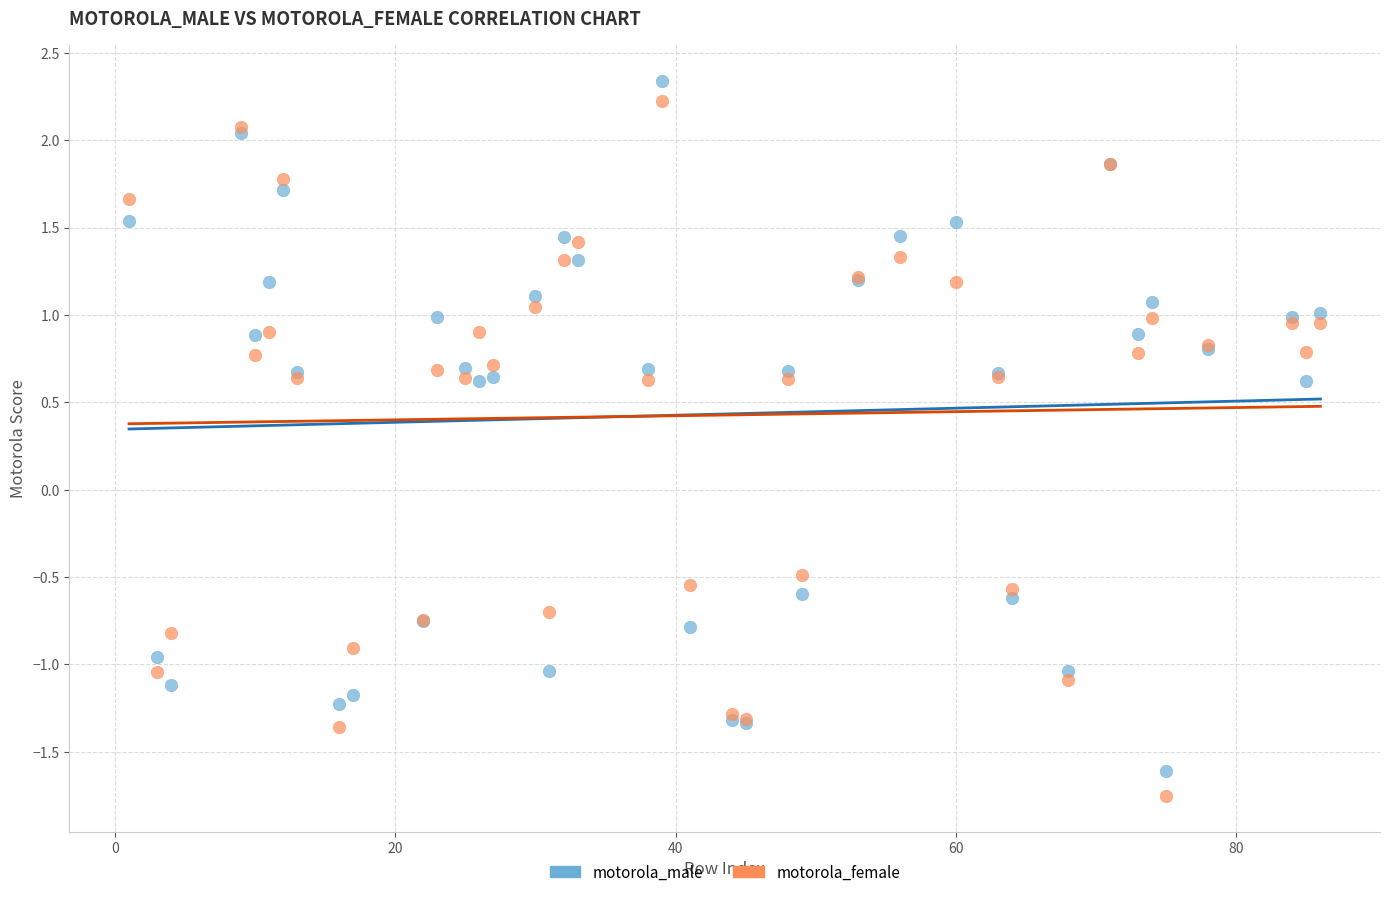

In the motorola_male series, what Y value is closest to 0?

-0.6